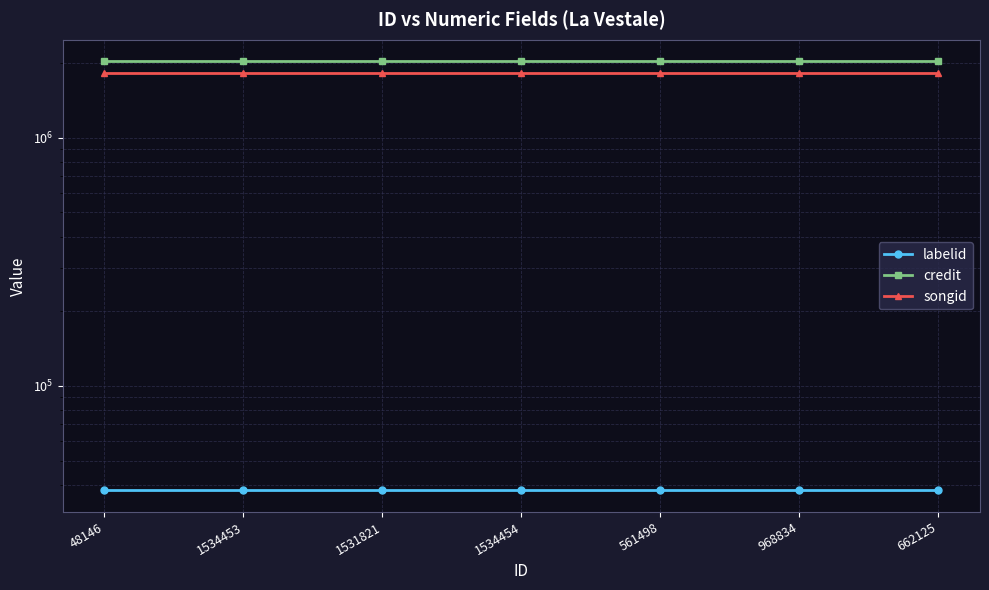

Reading left to right, list all the values displayed in this chart.

labelid: 37886	37886	37886	37886	37886	37886	37886
credit: 2035857	2035857	2035857	2035857	2035857	2035857	2035857
songid: 1832257	1832257	1832257	1832257	1832257	1832257	1832257